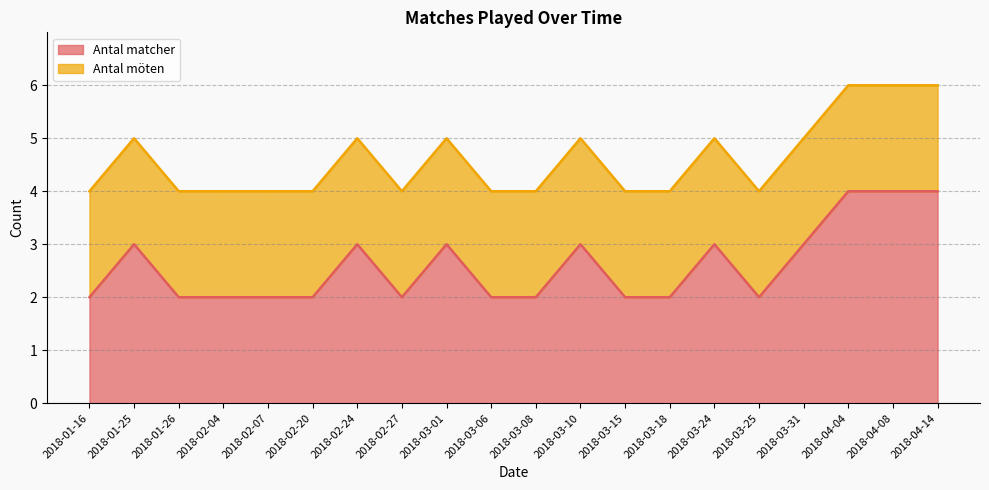

What is the difference between the values at 2018-02-04 and 2018-03-10?

1